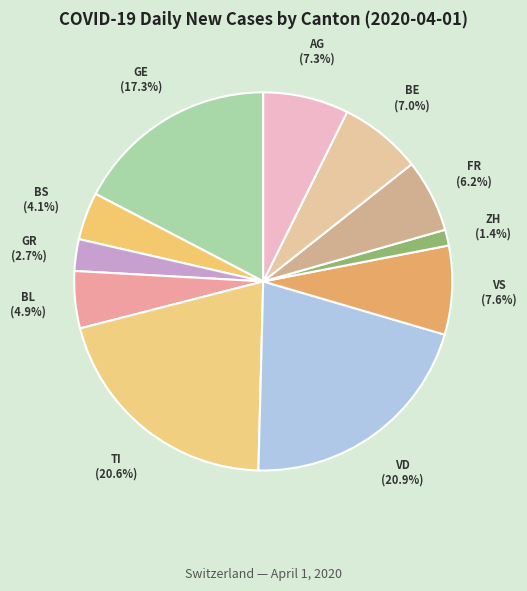

Which has a higher value, GR or AG?

AG